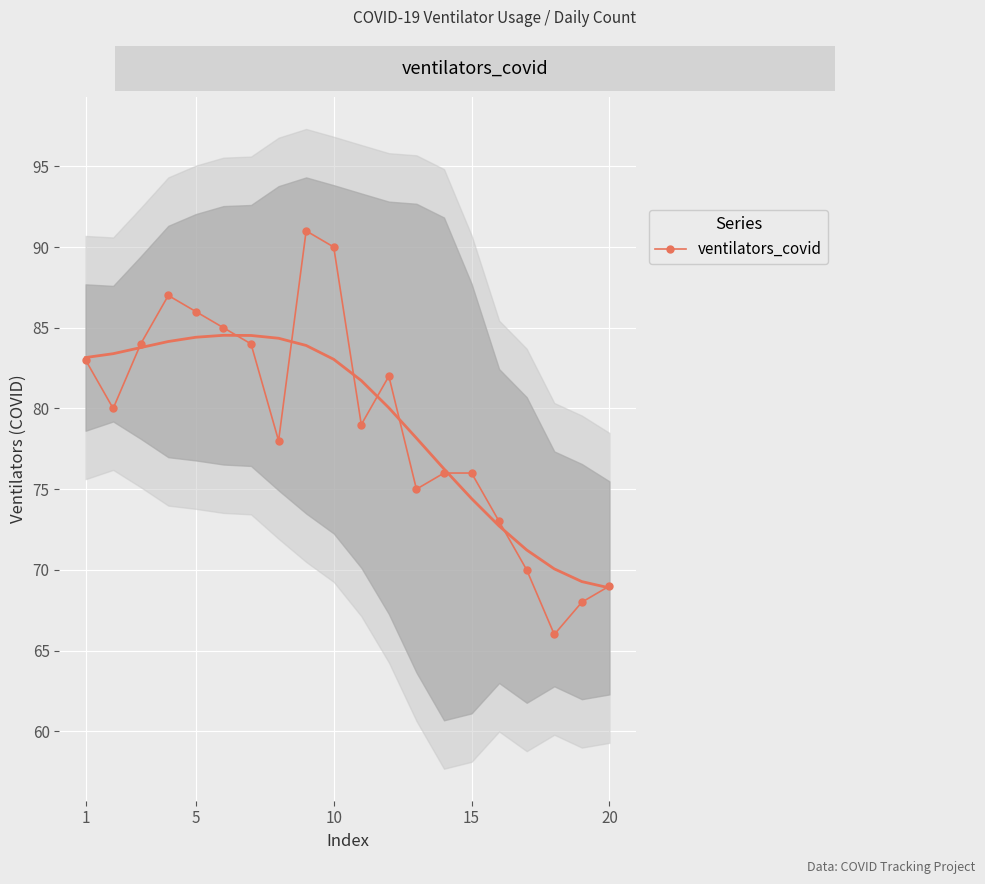

True or false: ventilators_covid has a value of 86 at 5.

True